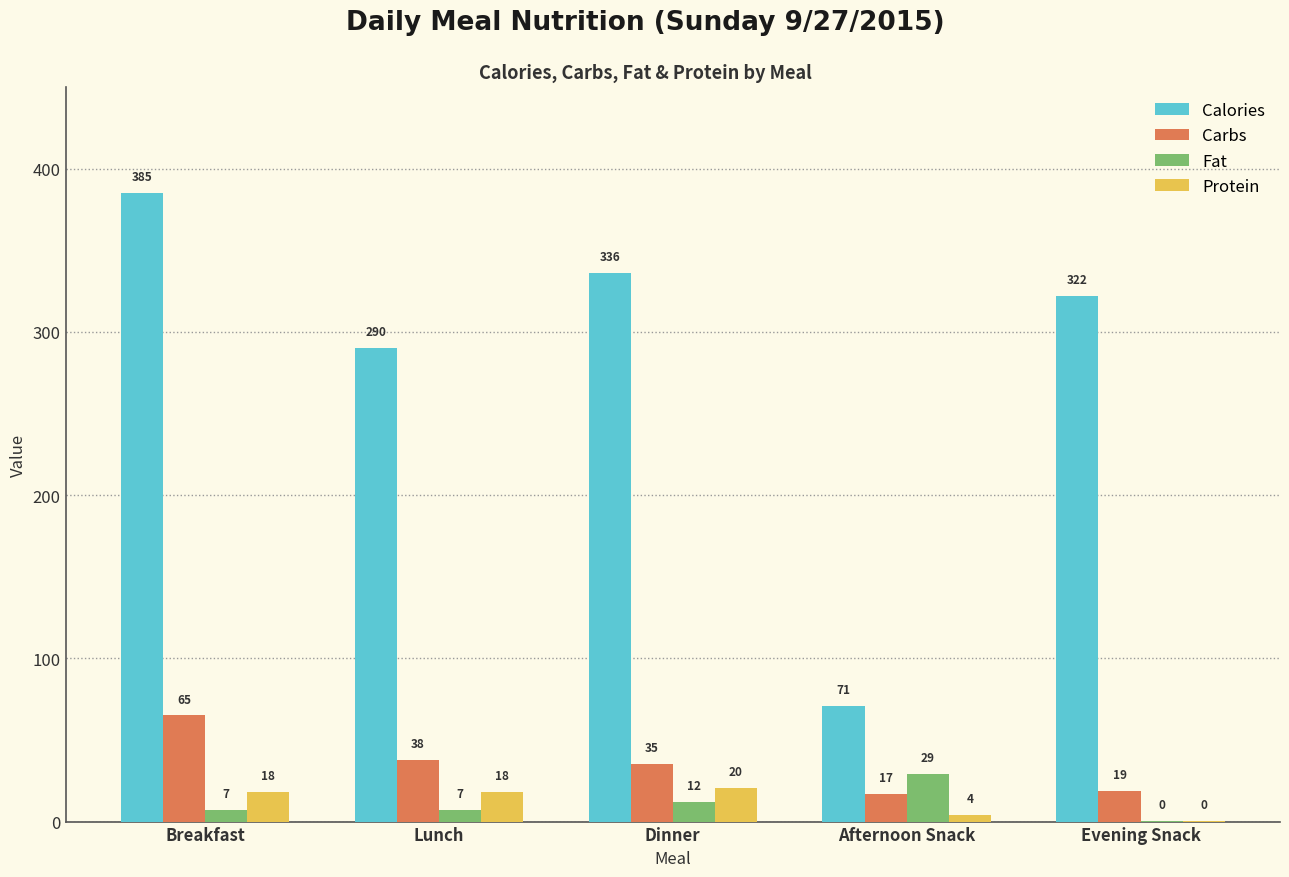

Are the bars grouped side by side (vs. stacked)?

Yes